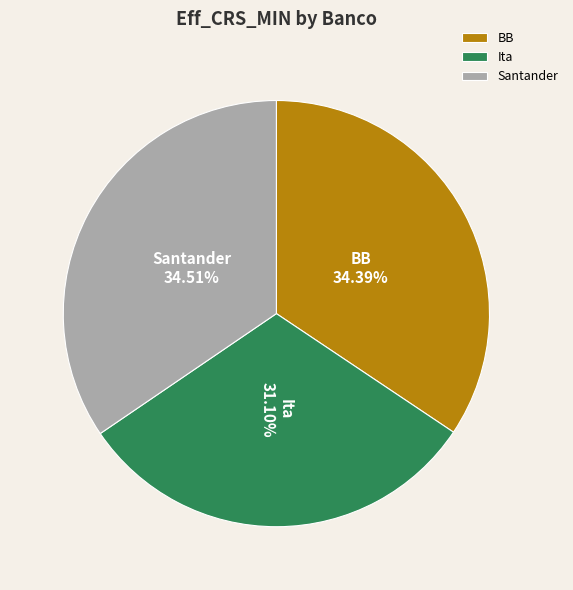

What is the smallest slice in the pie chart?

Ita